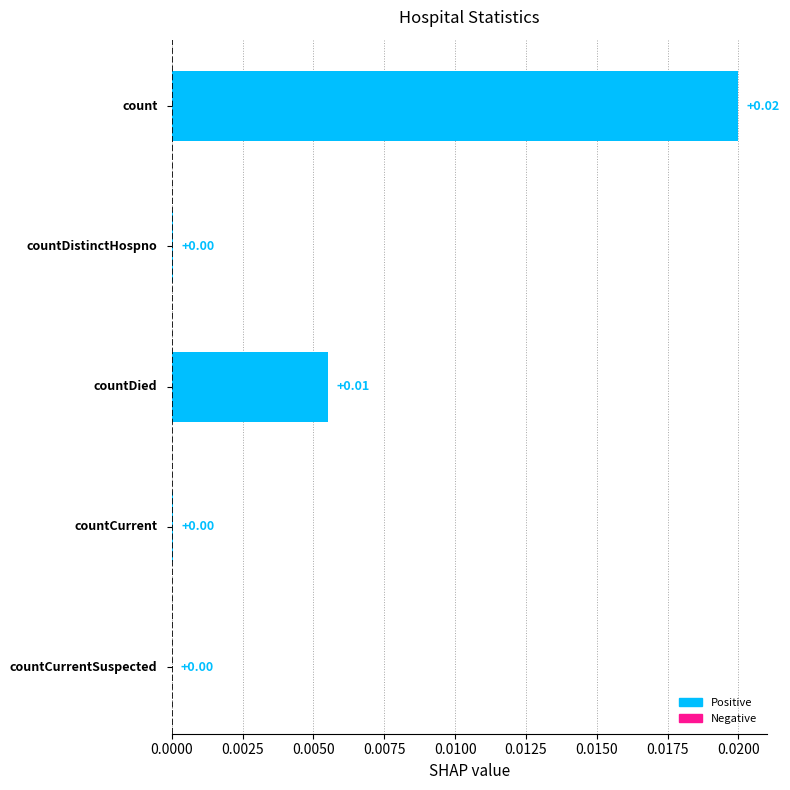

How many series are shown in this chart?

1